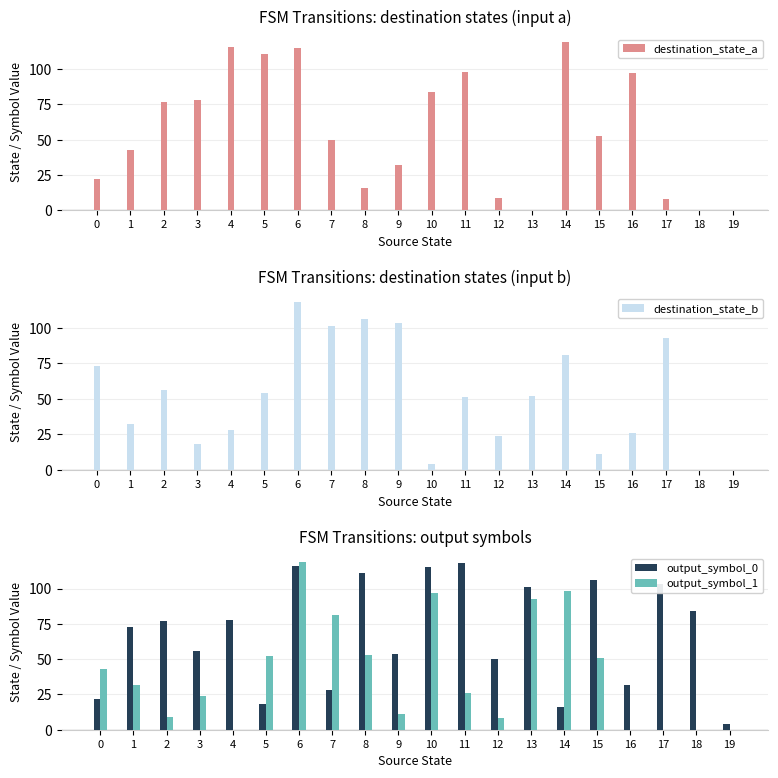

Between 19 and 5, which is larger?

5